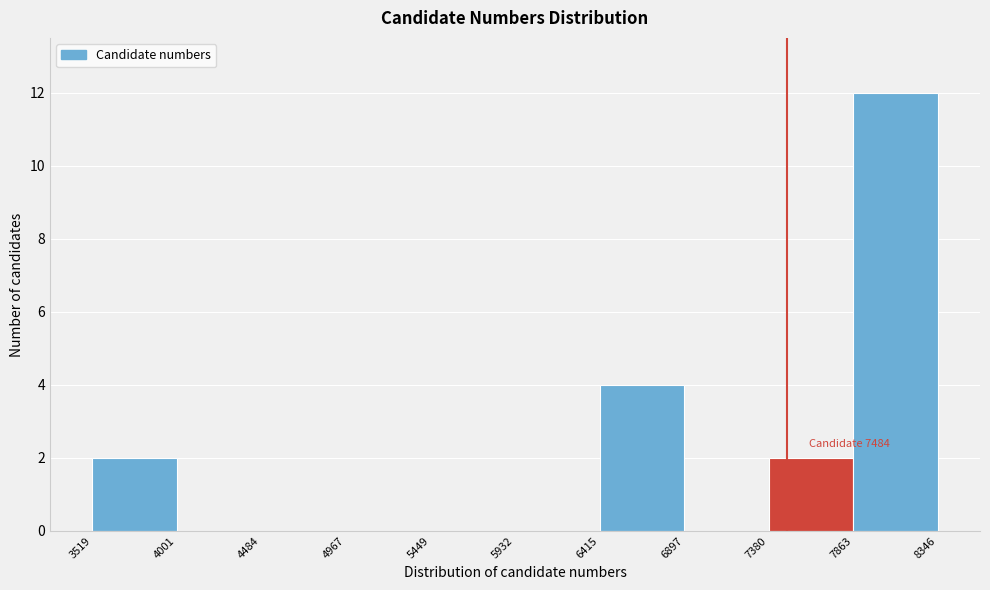

Over which range of the x-axis is the bar tallest?

7863 to 8346